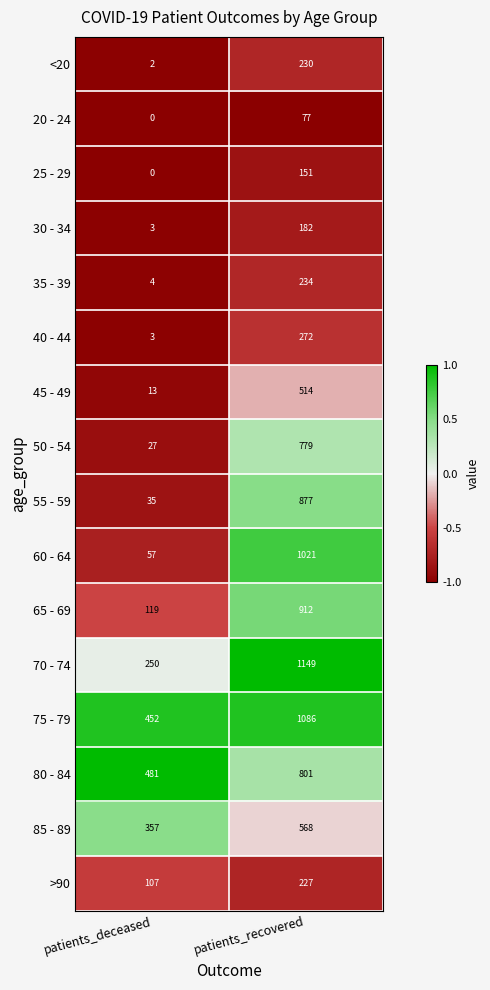

What is the sum of the 45 - 49 values at patients_deceased and patients_recovered?

527